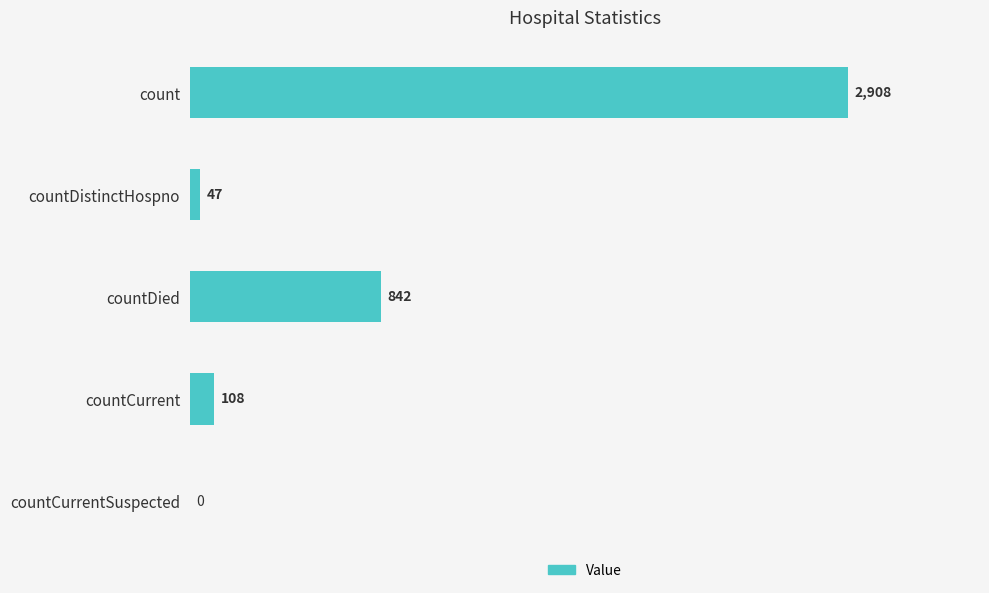

The value at count is 4124. True or false?

False